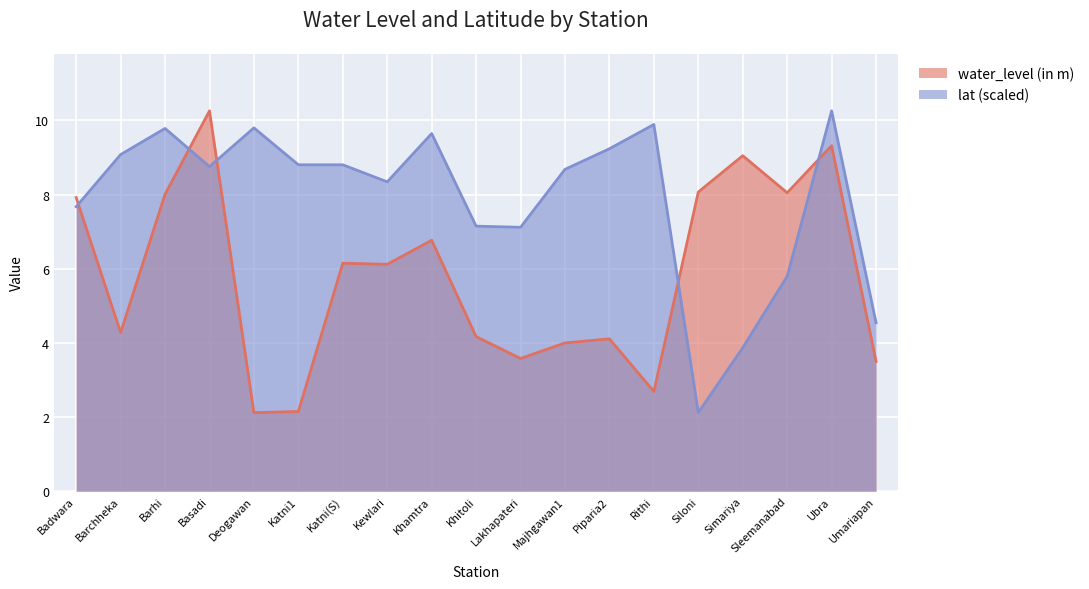

How many values in the water_level (in m) series are below 6?

9